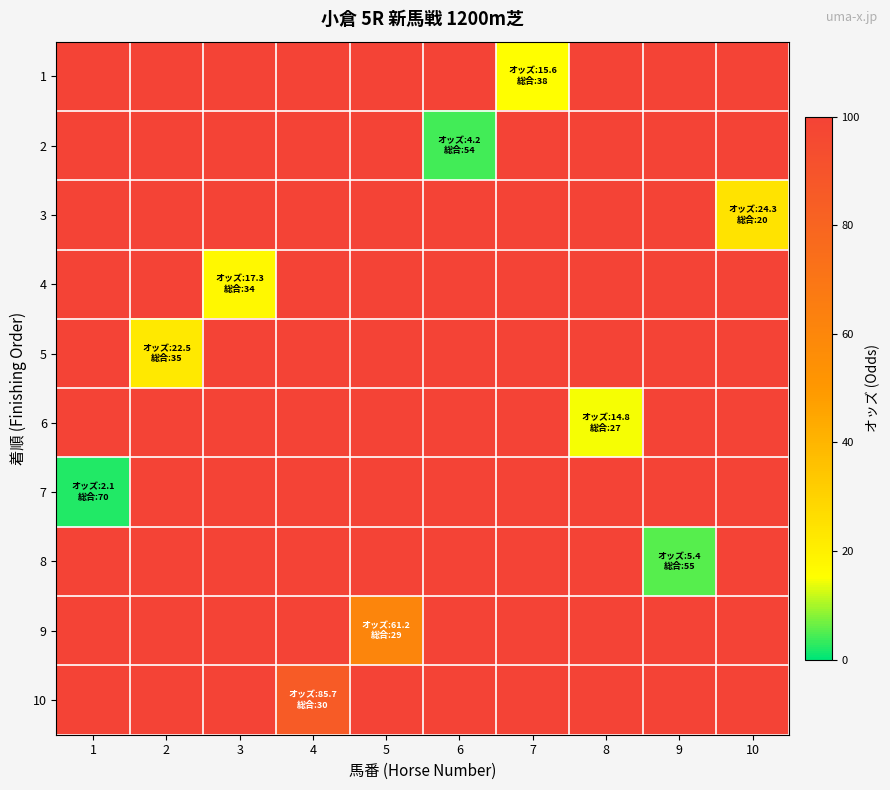

Which label corresponds to the smallest value in the chart?

1